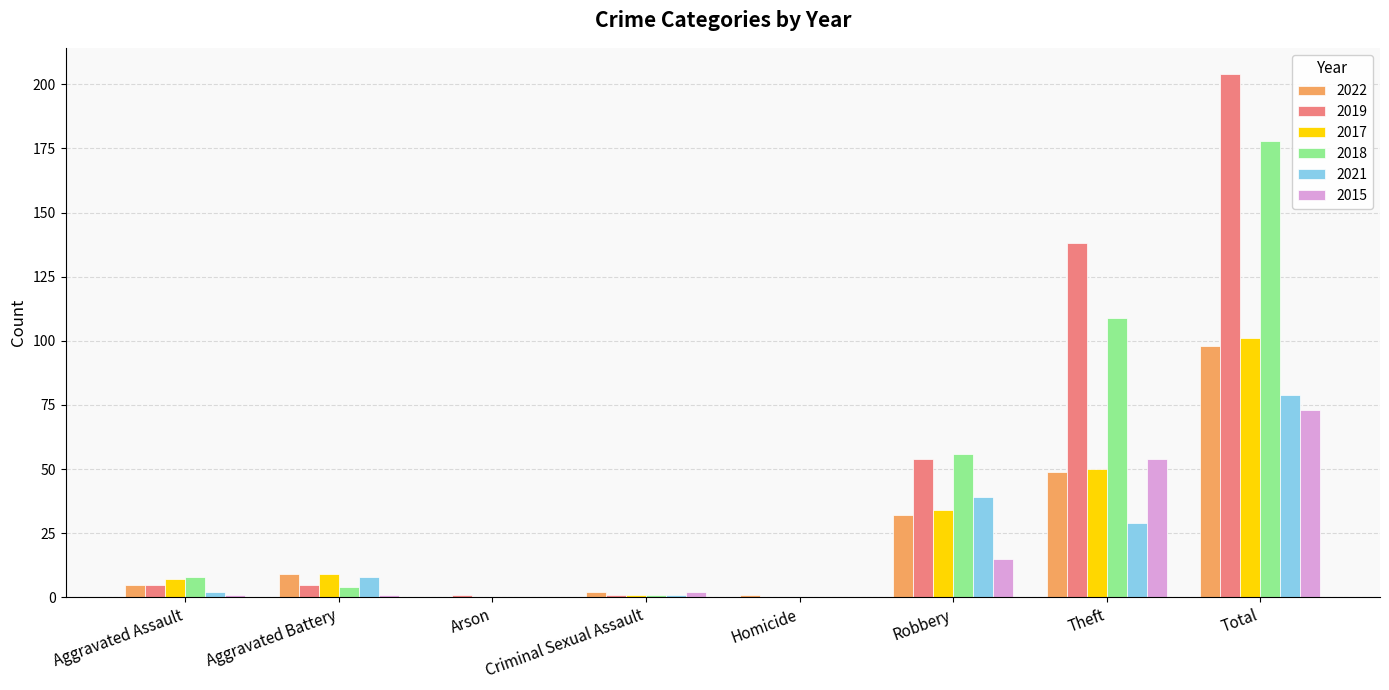

Is the value of 2015 at Theft greater than the value of 2021 at Homicide?

Yes